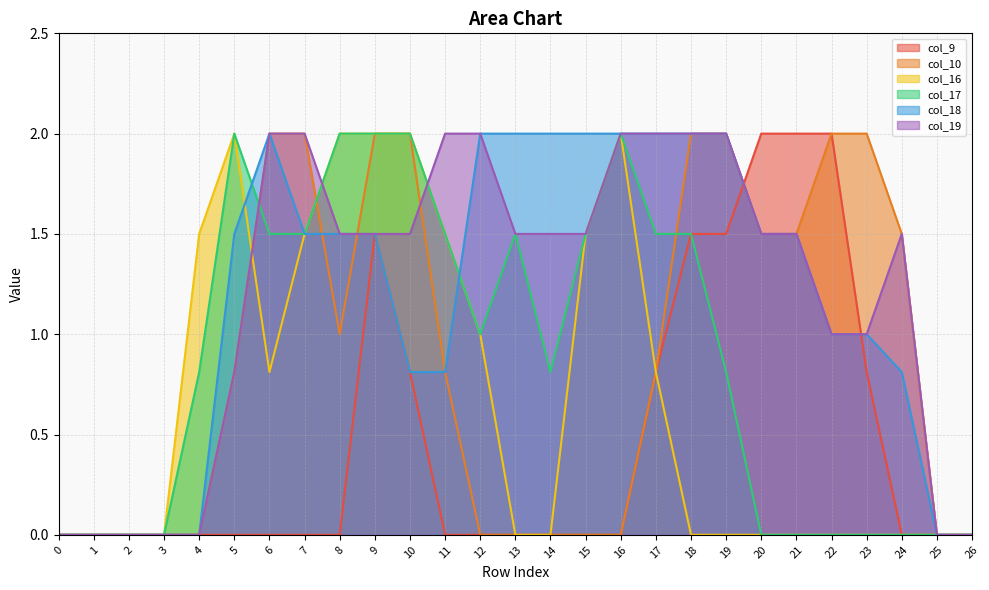

What is the difference between the maximum and second lowest values in the col_16 series?

2.0